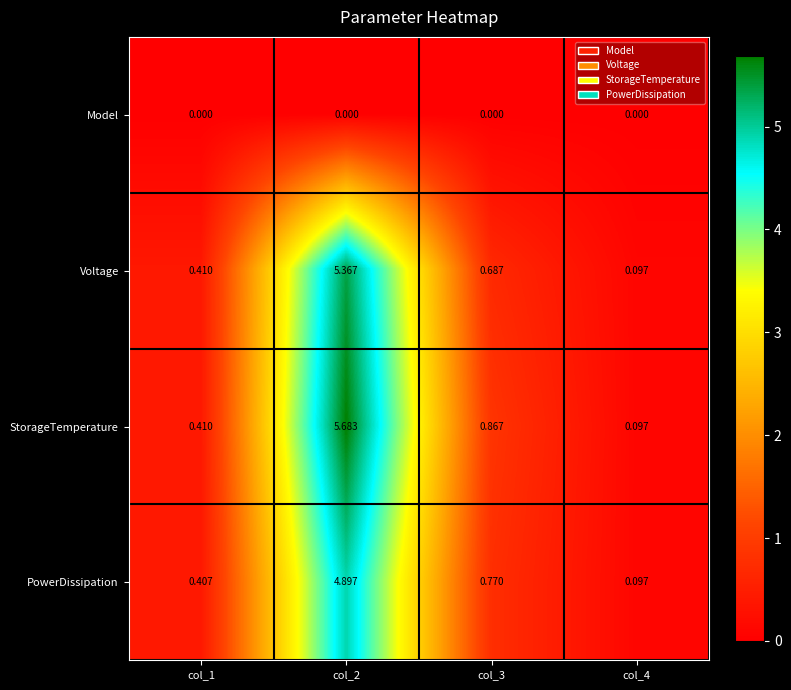

Which series has the widest spread of values?

StorageTemperature